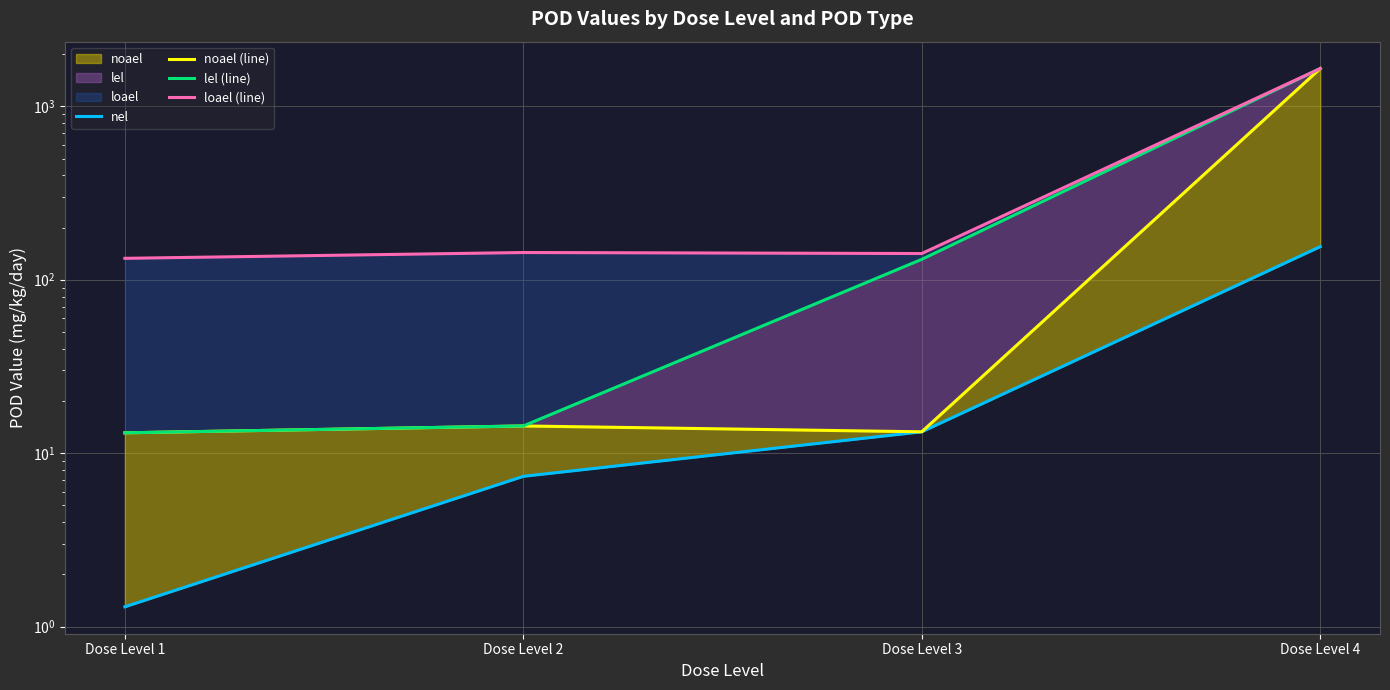

What is the lowest value of the nel series?

1.3